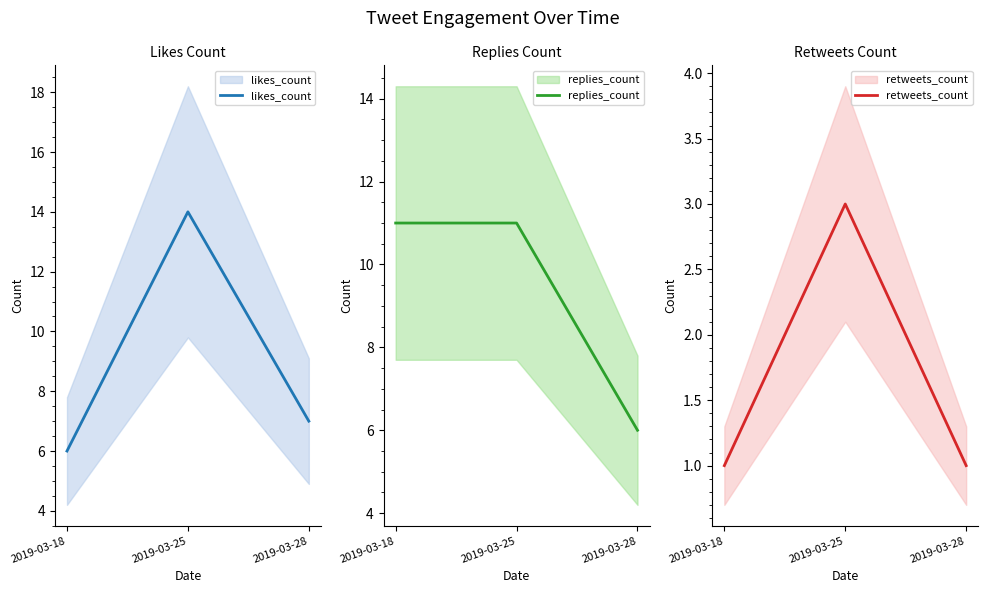

What is the approximate value of replies_count at 2019-03-28?

6